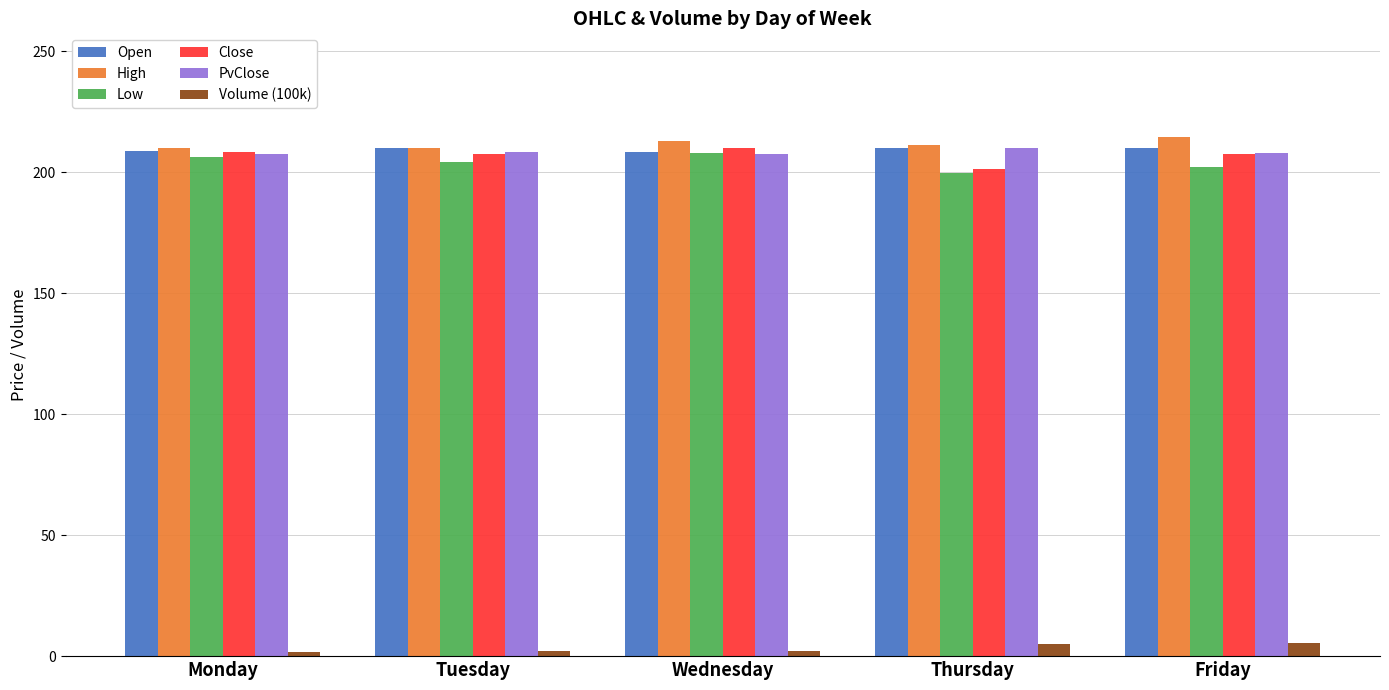

True or false: PvClose has a value of 208.4 at Tuesday.

True